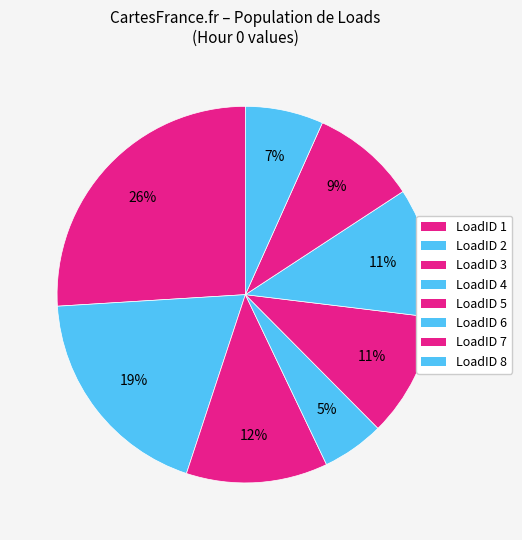

Count the number of slices in the pie.

8